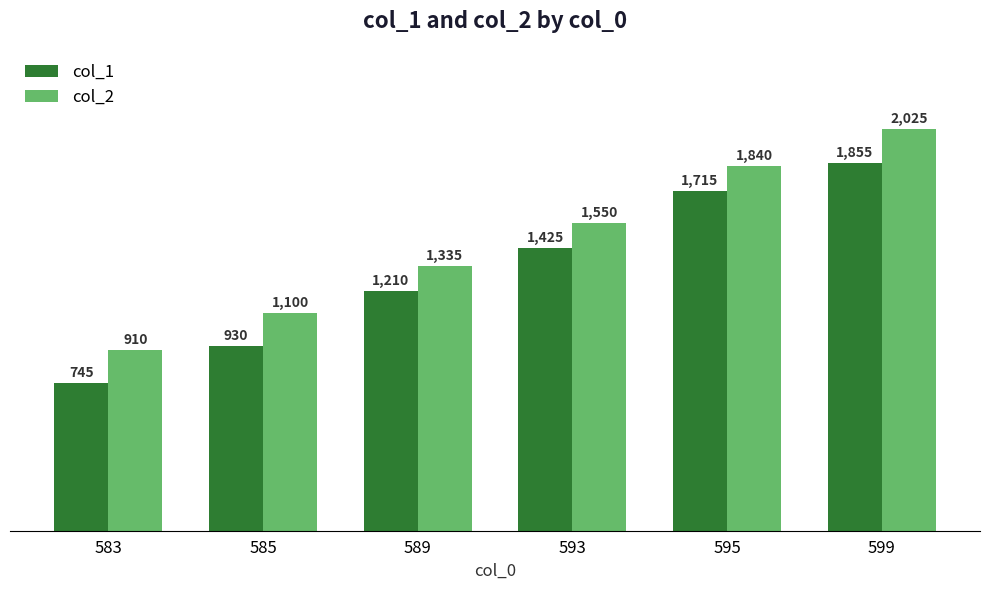

List the labels in order of col_1 value, smallest first.

583, 585, 589, 593, 595, 599